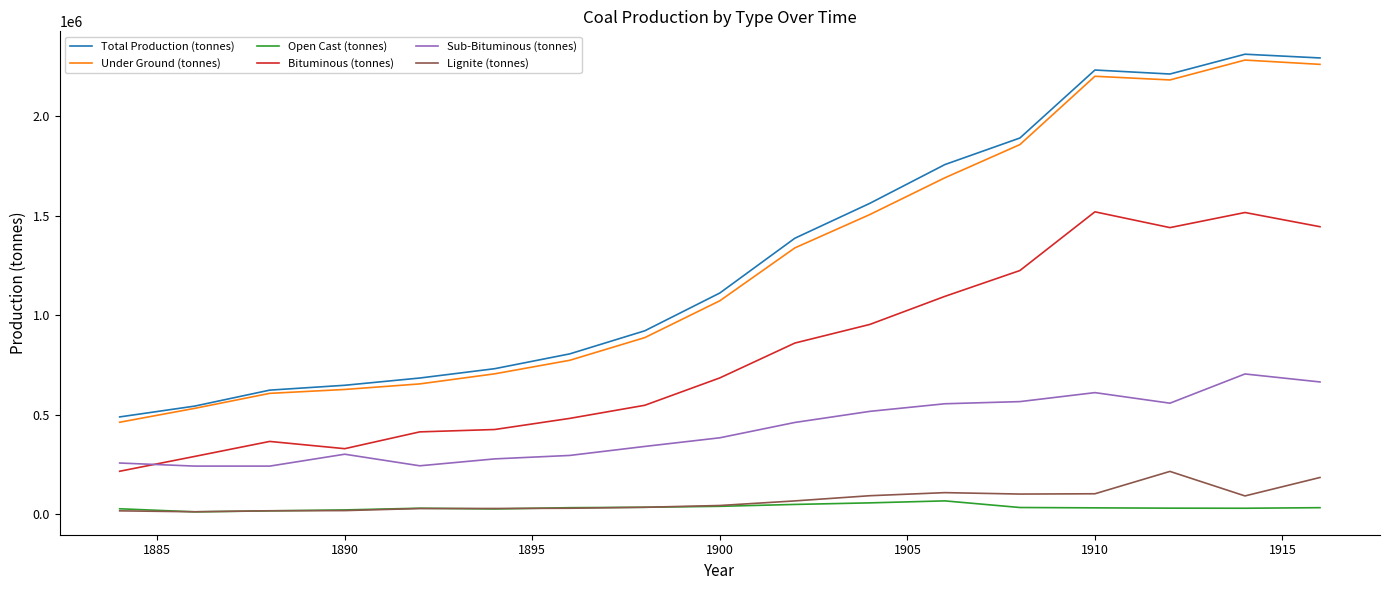

How many values in the Sub-Bituminous (tonnes) series are below 383649?

8